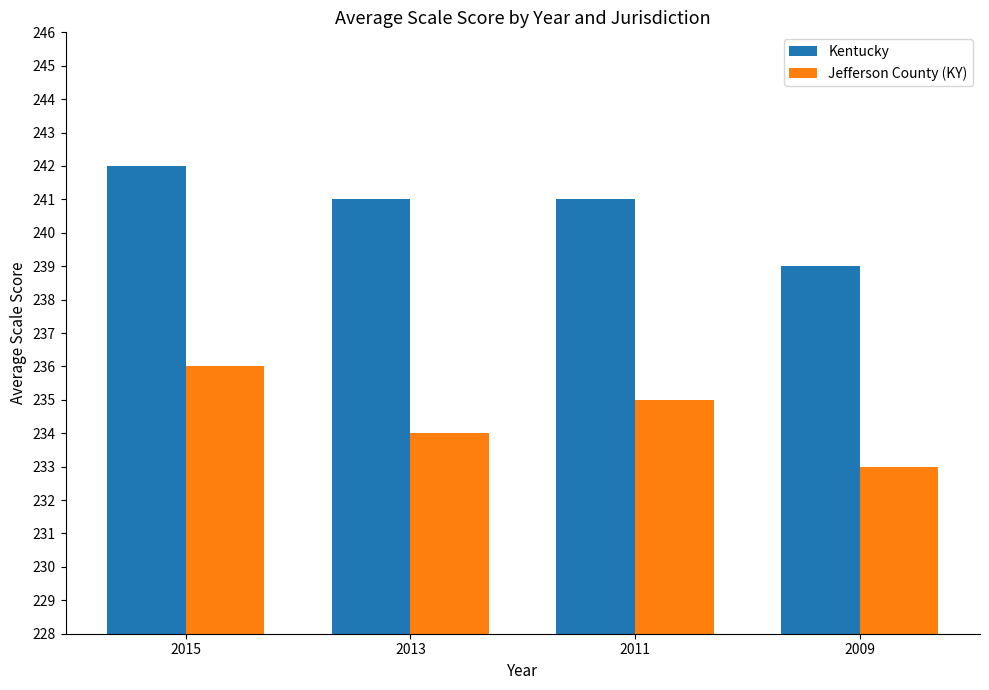

Which category has the highest value across all series?

2015